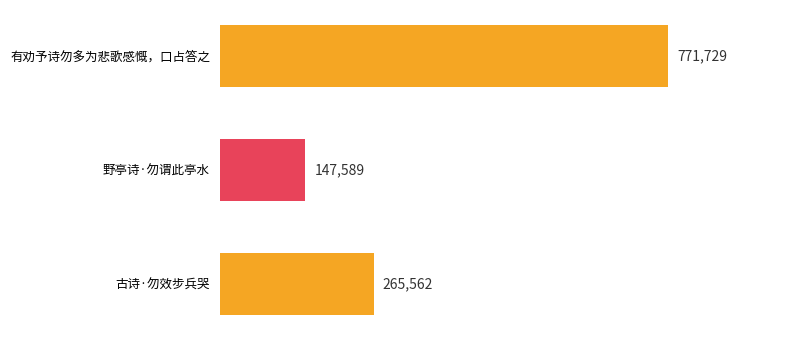

The value at 野亭诗·勿谓此亭水 is 147589. True or false?

True